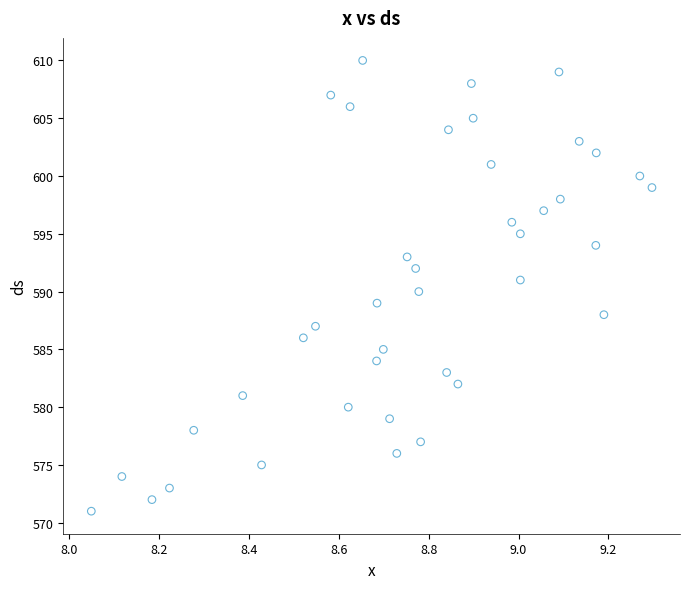

What is the range of Y values (max minus min)?

39